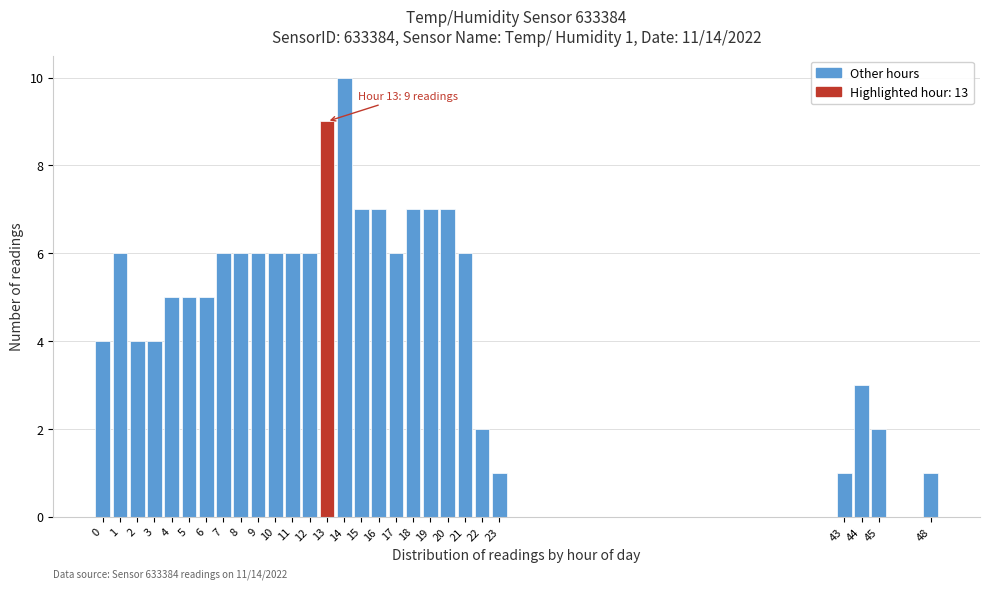

Reading left to right, list all the values displayed in this chart.

0=4	1=6	2=4	3=4	4=5	5=5	6=5	7=6	8=6	9=6	10=6	11=6	12=6	13=9	14=10	15=7	16=7	17=6	18=7	19=7	20=7	21=6	22=2	23=1	43=1	44=3	45=2	48=1